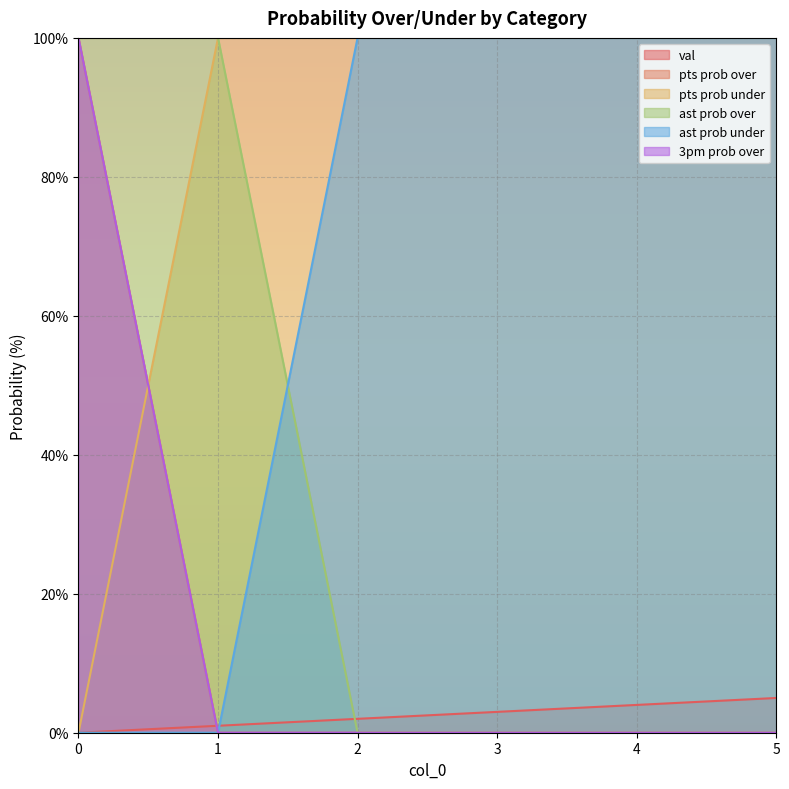

How many categories are shown in the chart?

6